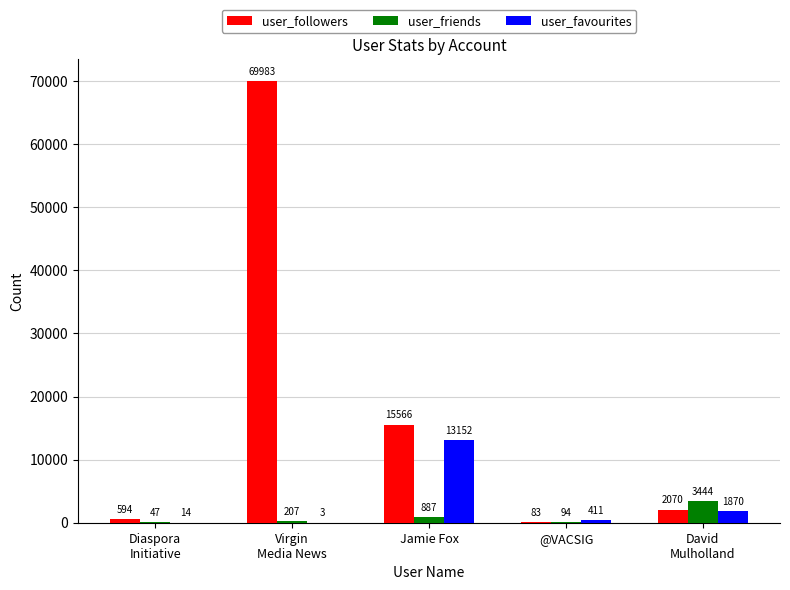

What is the average value of the user_followers series?

17659